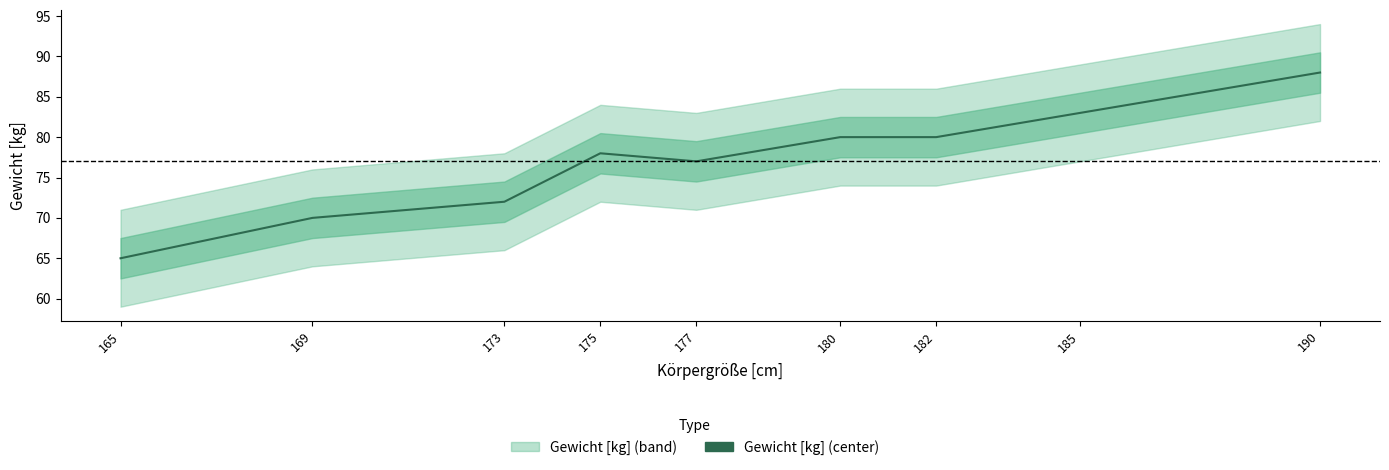

True or false: the data shows 16 at 182.

False